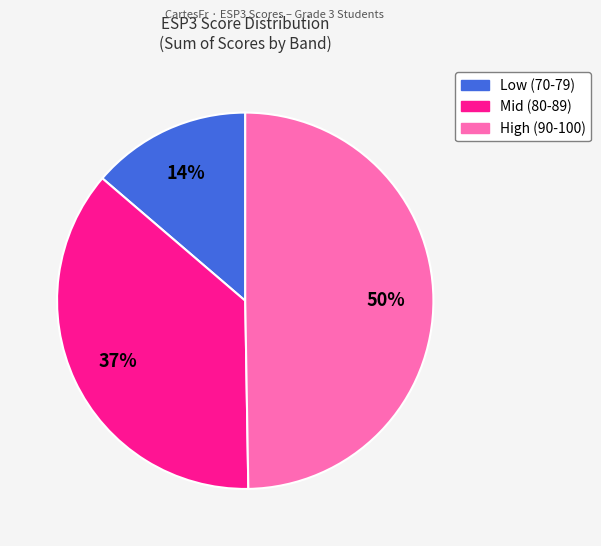

Count the number of slices in the pie.

3